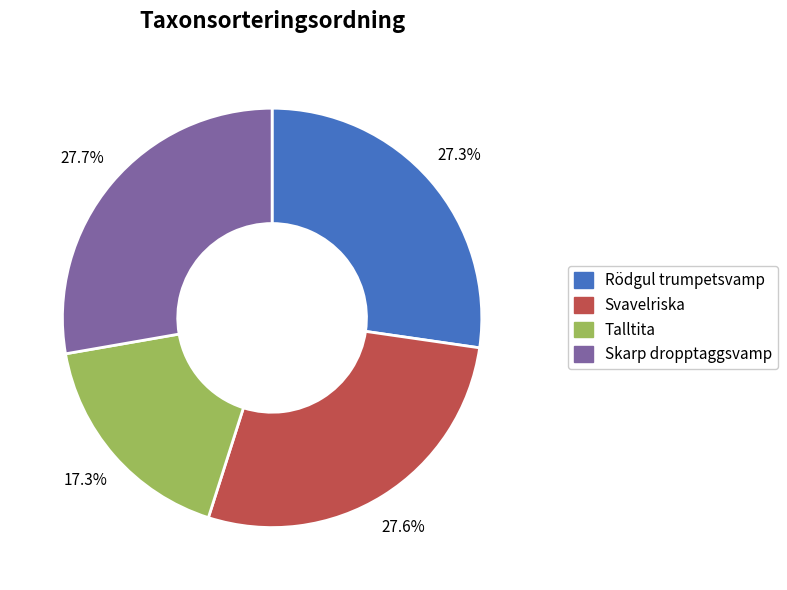

To the nearest percent, what is the combined percentage of Rödgul trumpetsvamp and Talltita?

45%